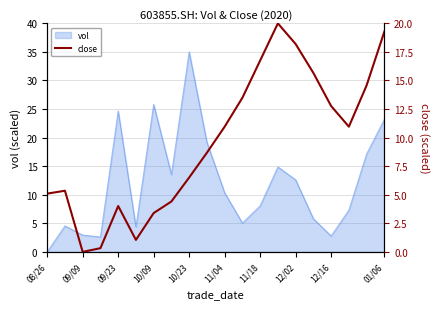

True or false: the data has more than 2 interior local peaks.

True